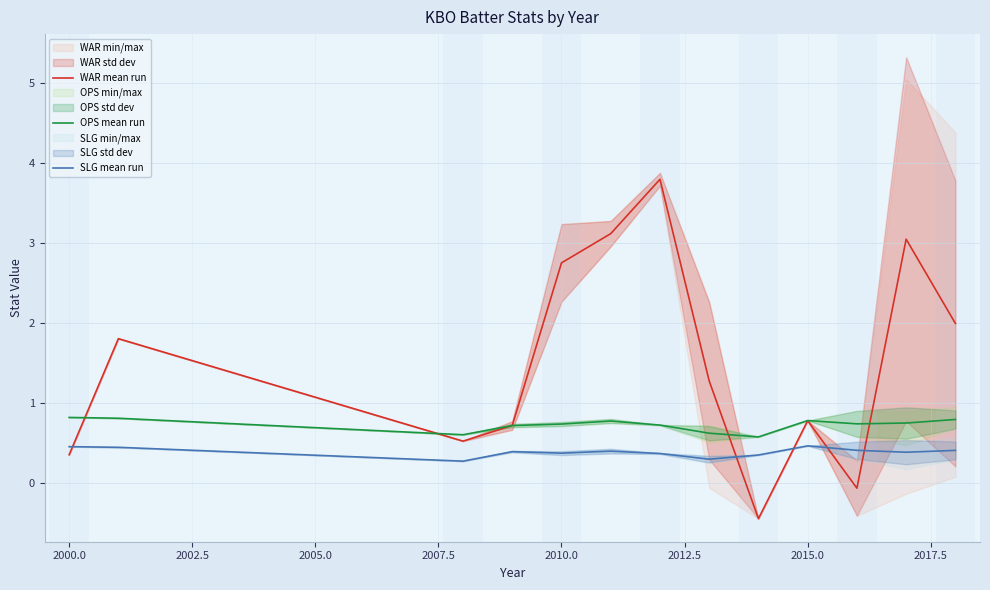

True or false: SLG mean run and OPS mean run cross at least once.

False